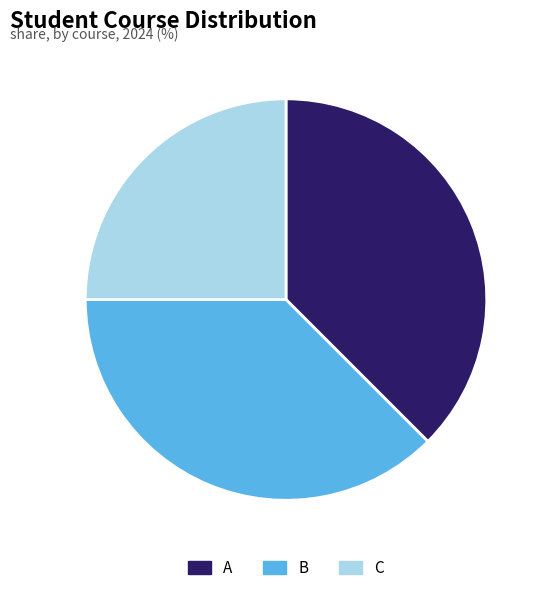

Does any single category account for the majority?

No